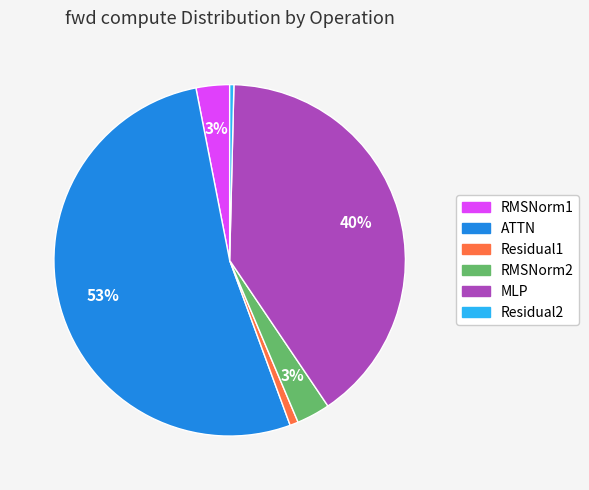

Does Residual1 represent more than half of the total?

No